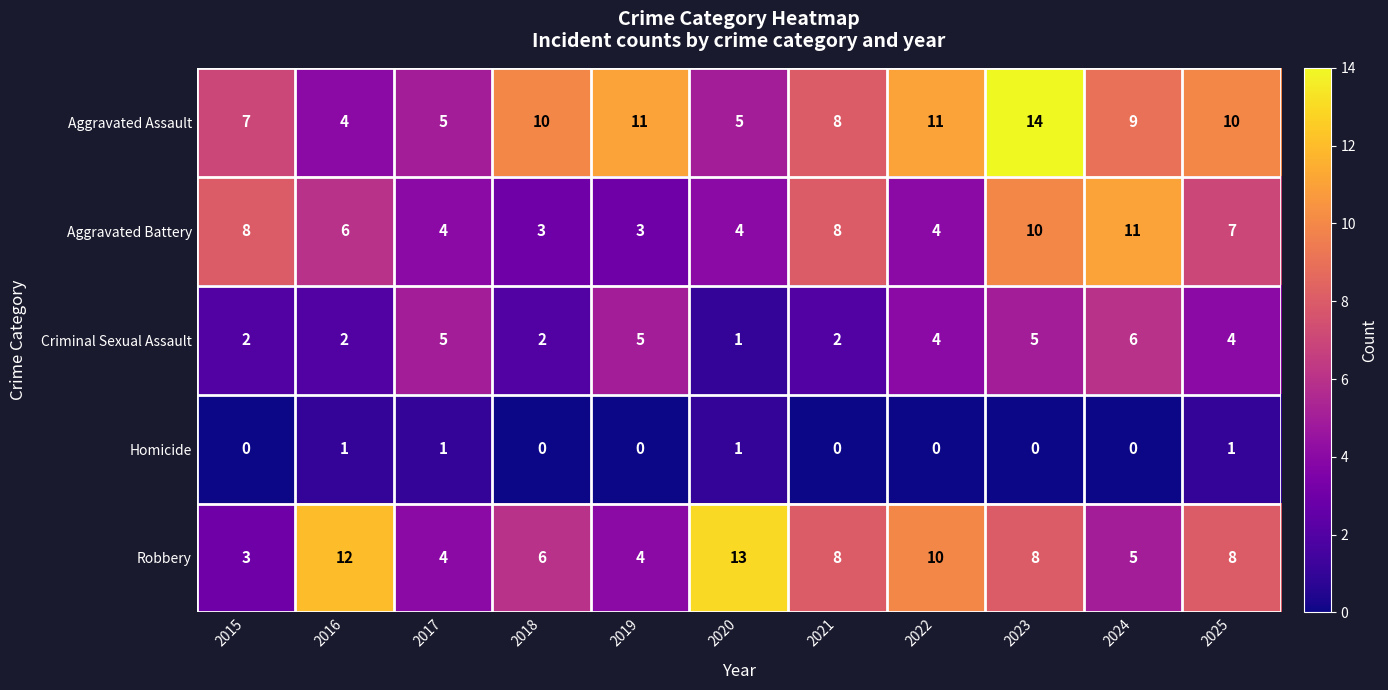

What is the approximate value of Aggravated Battery at 2015?

8